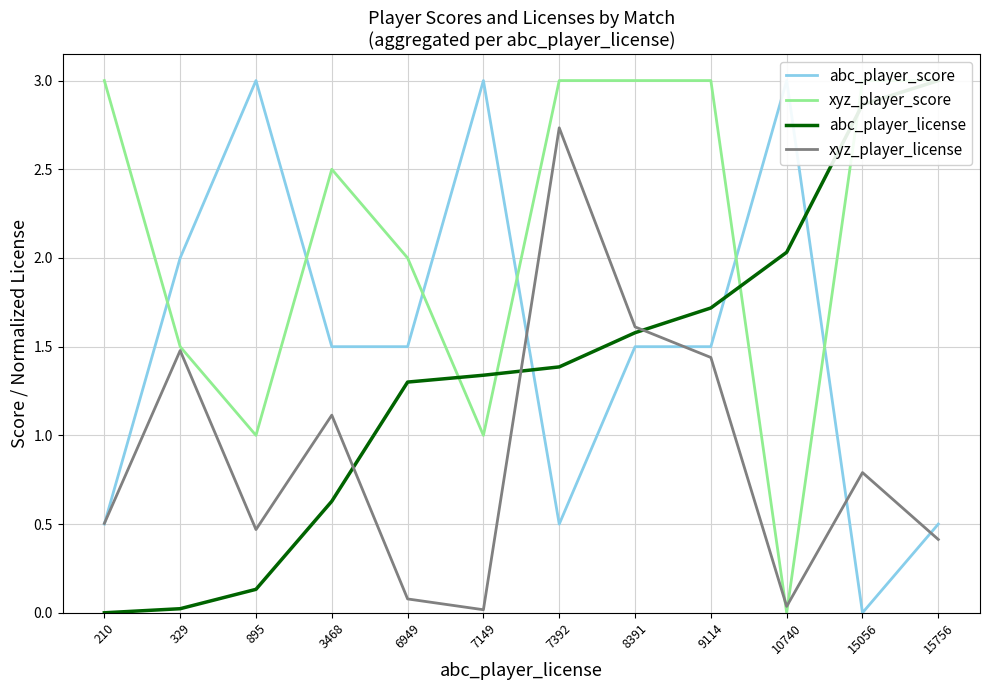

List the series in order of their peak value, highest first.

abc_player_score, xyz_player_score, abc_player_license, xyz_player_license